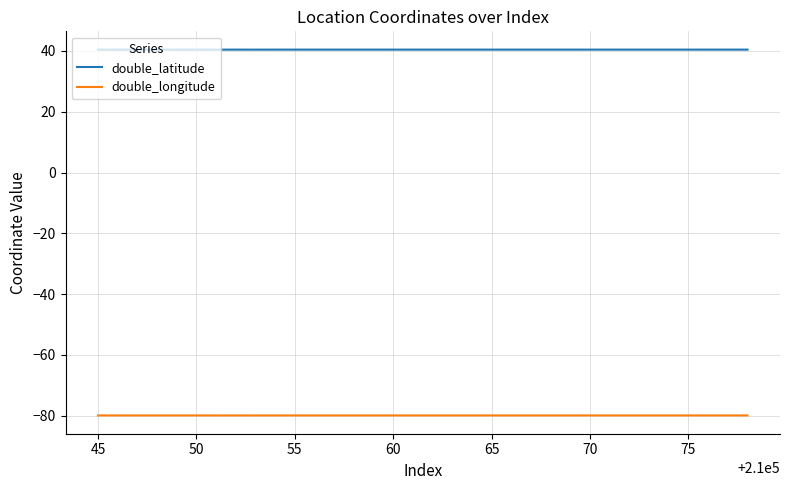

What is the average value of the double_longitude series?

-79.9